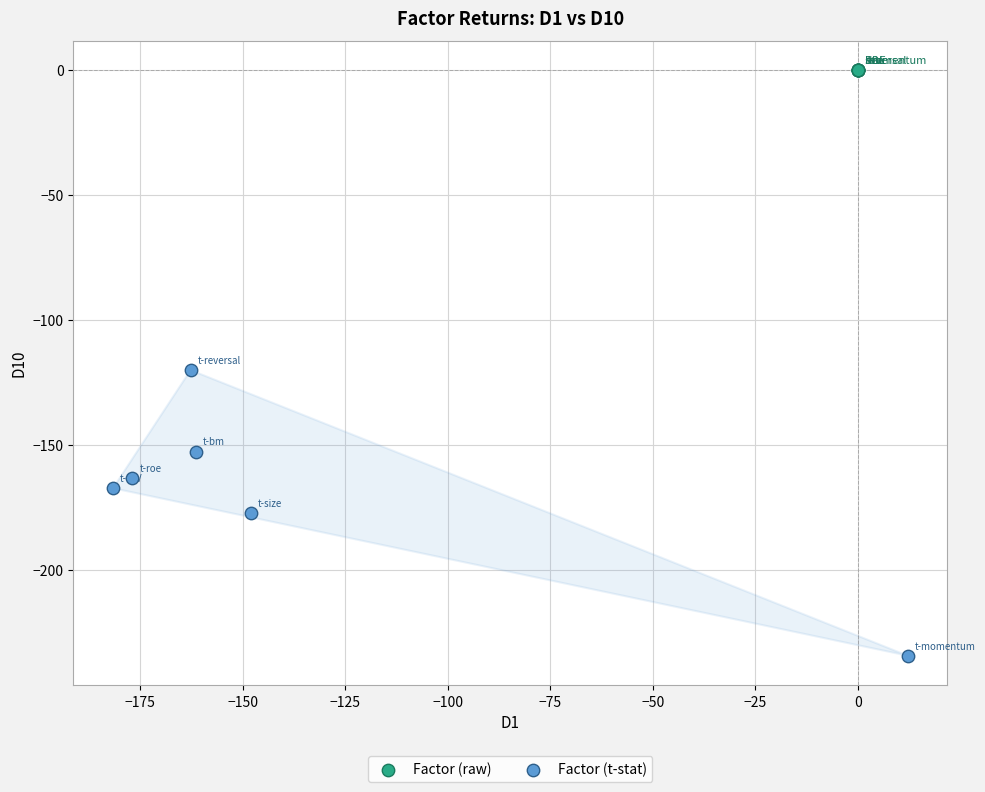

Which series reaches the maximum Y coordinate?

Factor (raw)